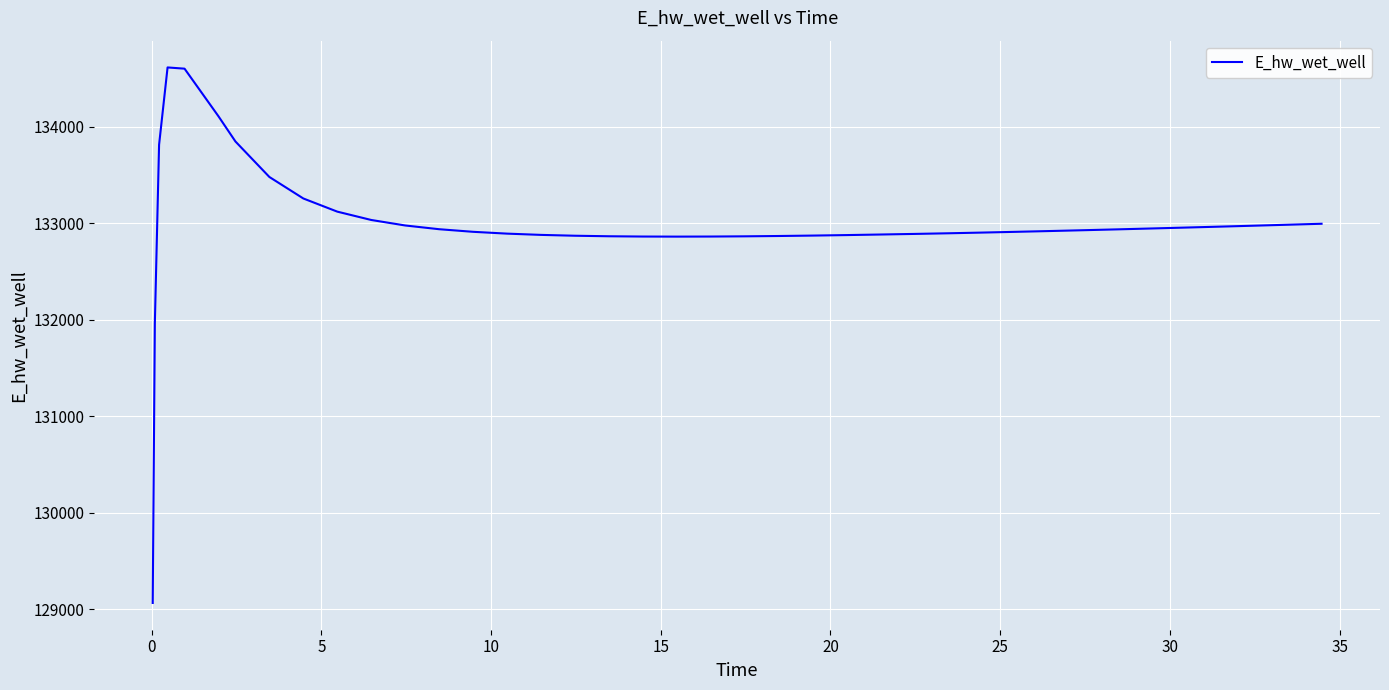

What is the difference between the maximum and minimum values?

5549.8